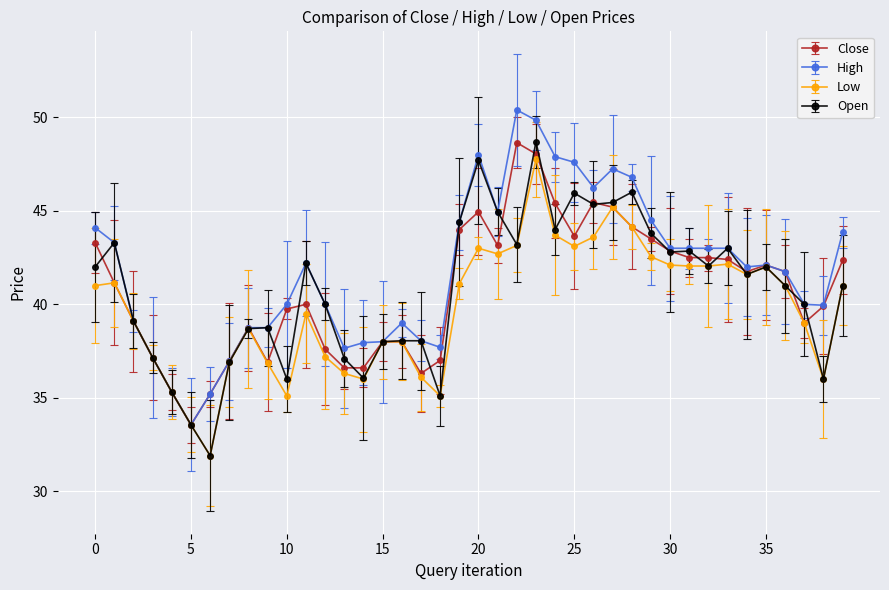

True or false: Close has more than 1 points higher than both neighbors.

True